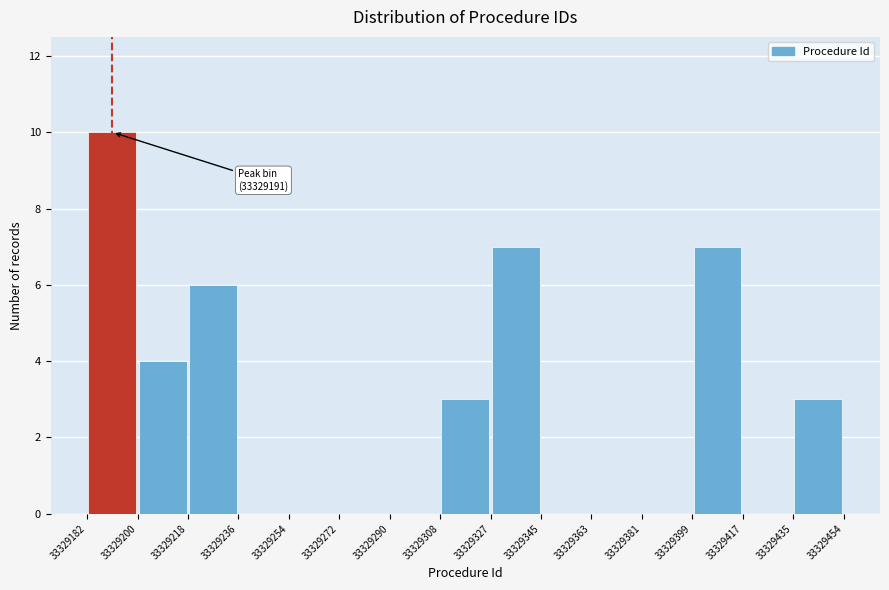

Which range on the x-axis has the tallest bar?

33329182 to 33329200